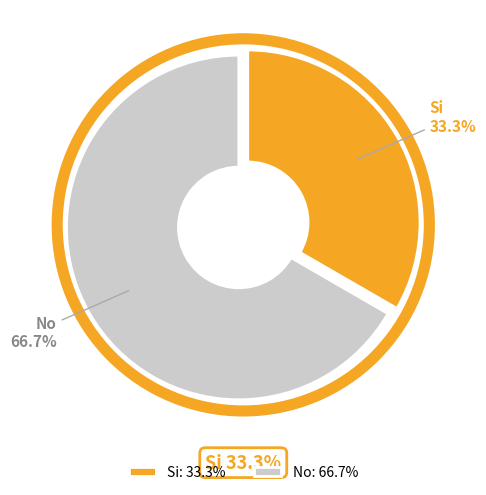

Is it true that Si is 33% of the pie?

True